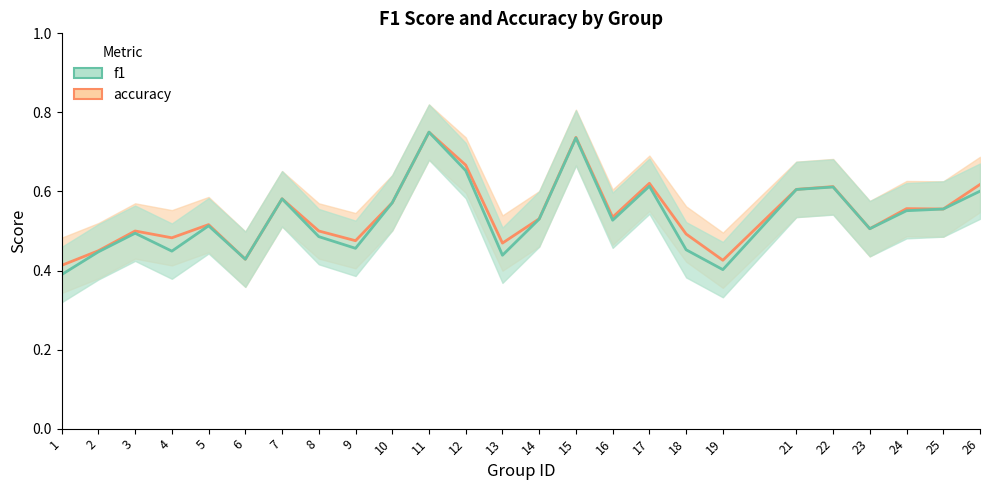

Reading right to left, extract all data points from this chart.

accuracy: 26=0.6	25=0.6	24=0.6	23=0.5	22=0.6	21=0.6	19=0.4	18=0.5	17=0.6	16=0.5	15=0.7	14=0.5	13=0.5	12=0.7	11=0.8	10=0.6	9=0.5	8=0.5	7=0.6	6=0.4	5=0.5	4=0.5	3=0.5	2=0.5	1=0.4
f1: 26=0.6	25=0.6	24=0.6	23=0.5	22=0.6	21=0.6	19=0.4	18=0.5	17=0.6	16=0.5	15=0.7	14=0.5	13=0.4	12=0.7	11=0.8	10=0.6	9=0.5	8=0.5	7=0.6	6=0.4	5=0.5	4=0.4	3=0.5	2=0.4	1=0.4